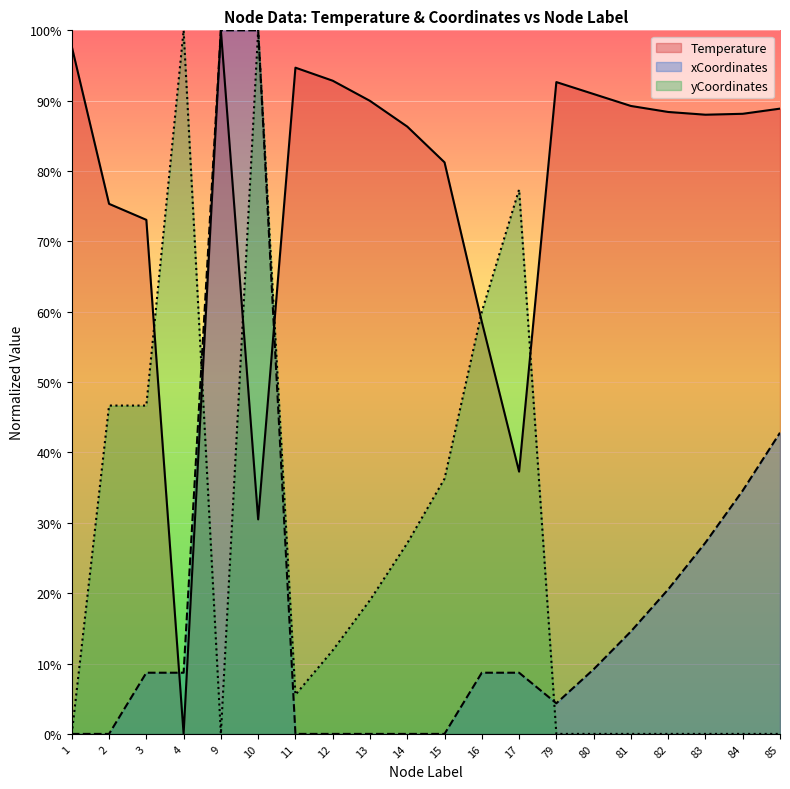

True or false: xCoordinates_scaled and yCoordinates_scaled cross at least once.

True